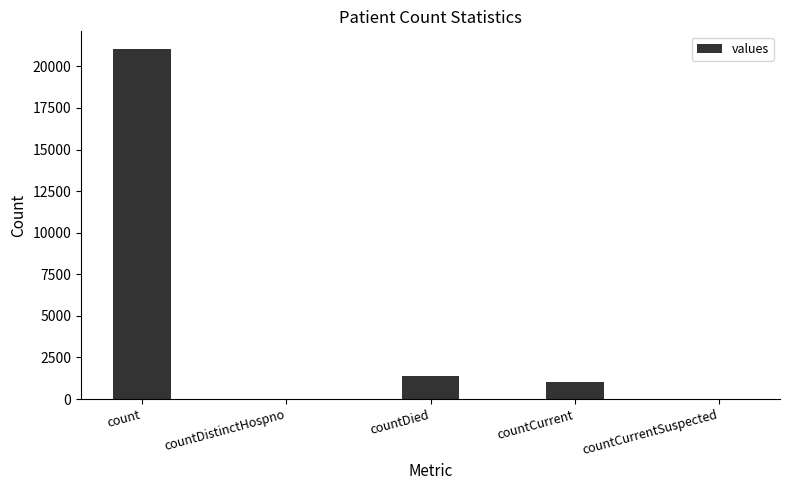

Between countCurrent and countDied, which is larger?

countDied